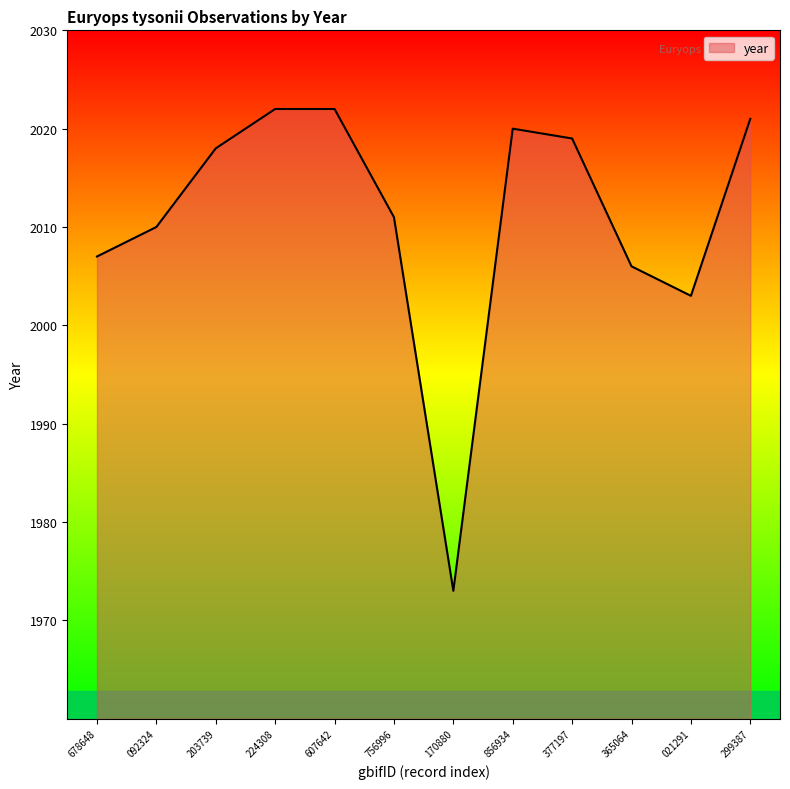

Approximately how many times larger is the value at 224308 compared to 365064?

1.0